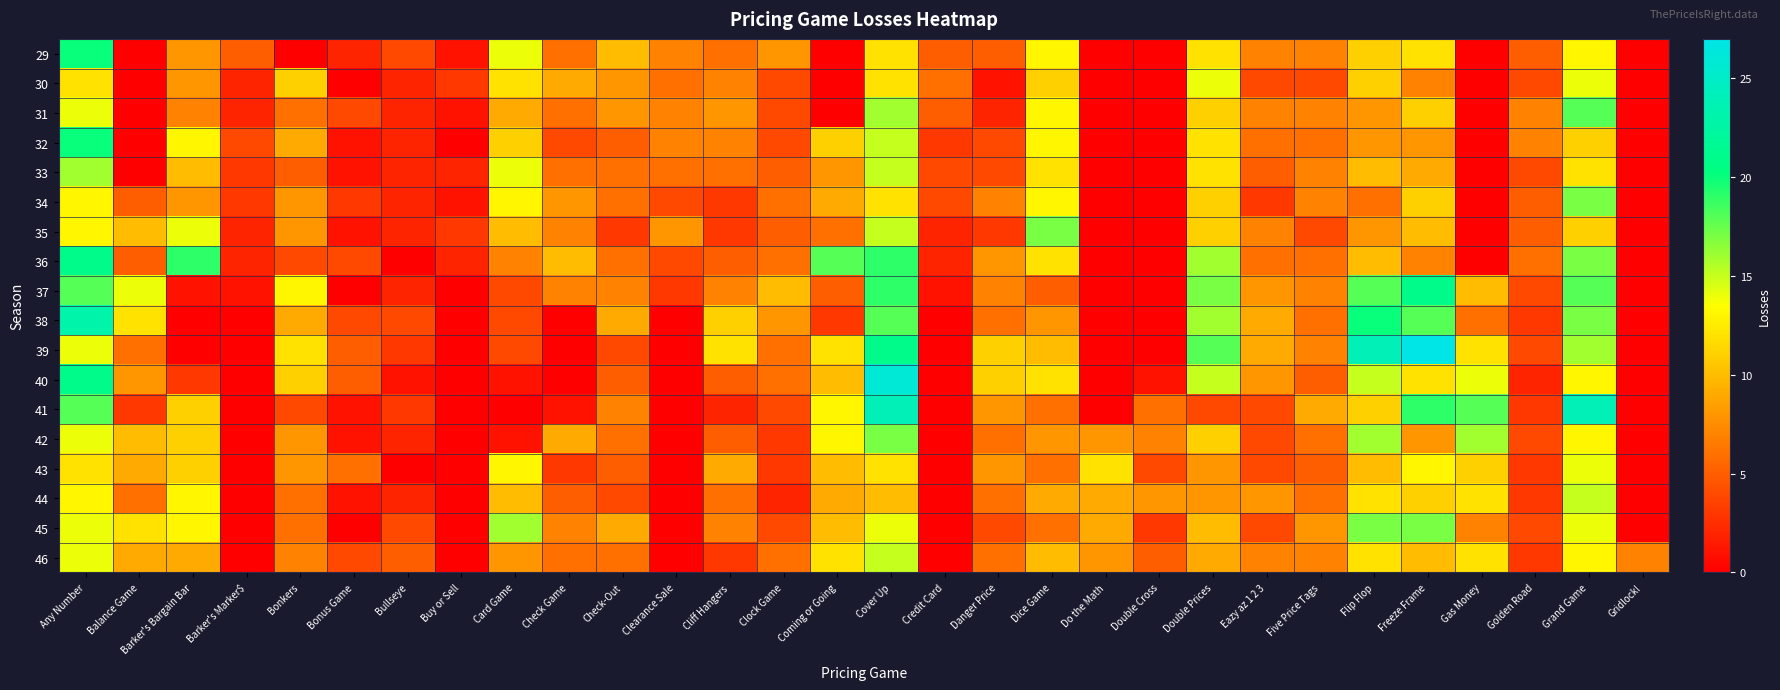

What is the greatest value displayed?

27